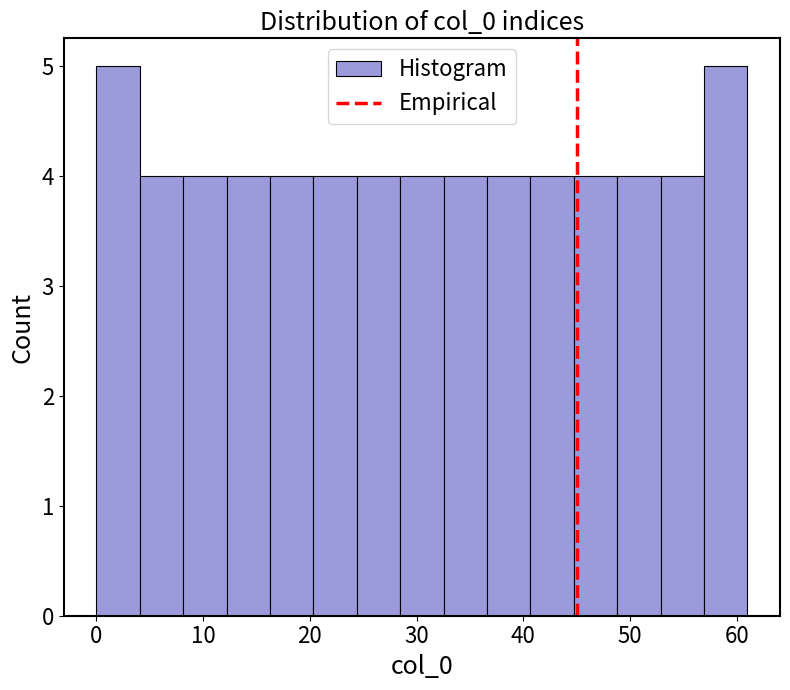

Reading left to right, list every bar in this chart as the range it spans on the x-axis followed by its height. Neither the bar edges nor the heights are printed on the chart, so give them approximately, as read against the axes.

0 to 4: 5
4 to 8: 4
8 to 12: 4
12 to 16: 4
16 to 20: 4
20 to 24: 4
24 to 28: 4
28 to 33: 4
33 to 37: 4
37 to 41: 4
41 to 45: 4
45 to 49: 4
49 to 53: 4
53 to 57: 4
57 to 61: 5